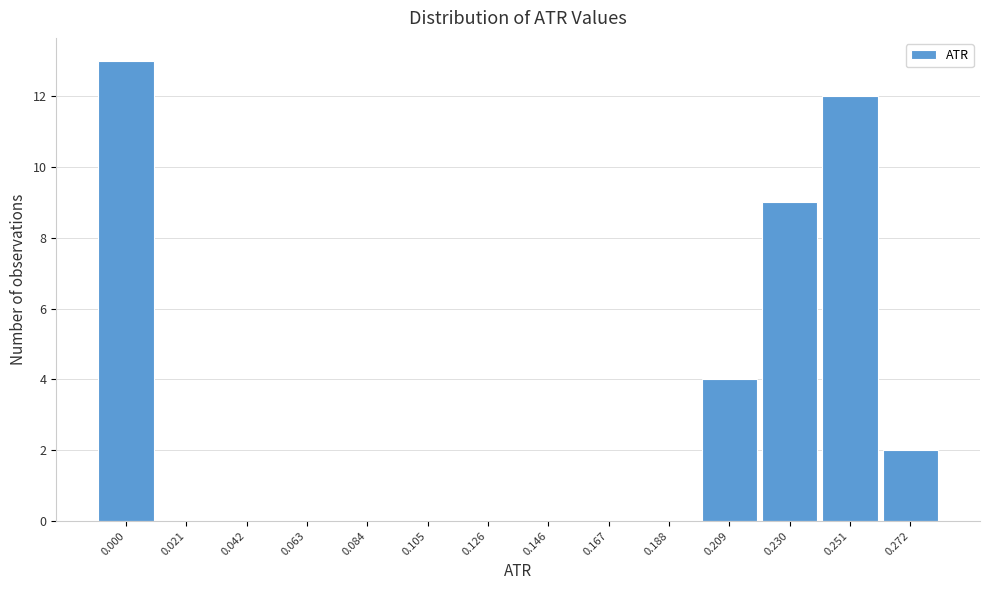

Reading right to left, extract all data points from this chart.

0.272=2	0.251=12	0.230=9	0.209=4	0.188=0	0.167=0	0.146=0	0.126=0	0.105=0	0.084=0	0.063=0	0.042=0	0.021=0	0.000=13